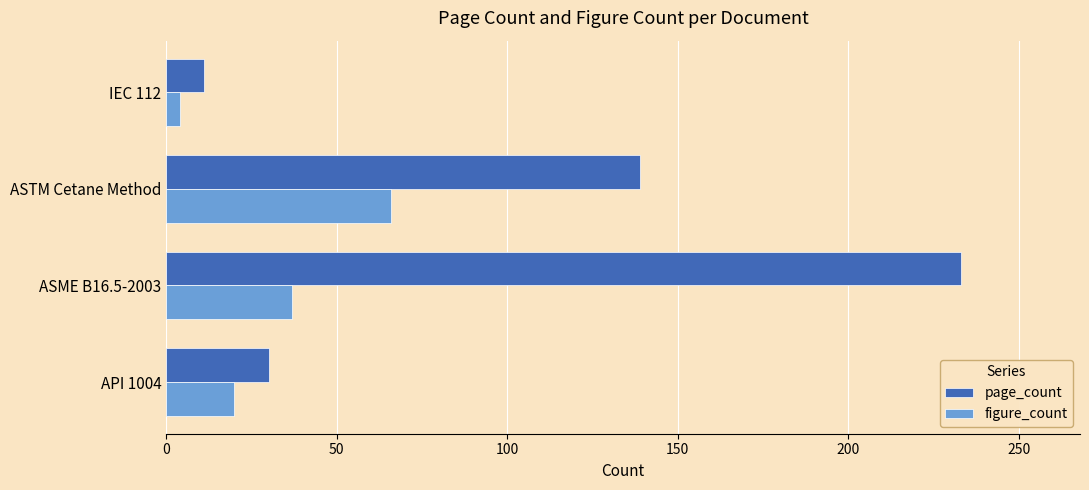

Which series has the largest total across all categories?

page_count